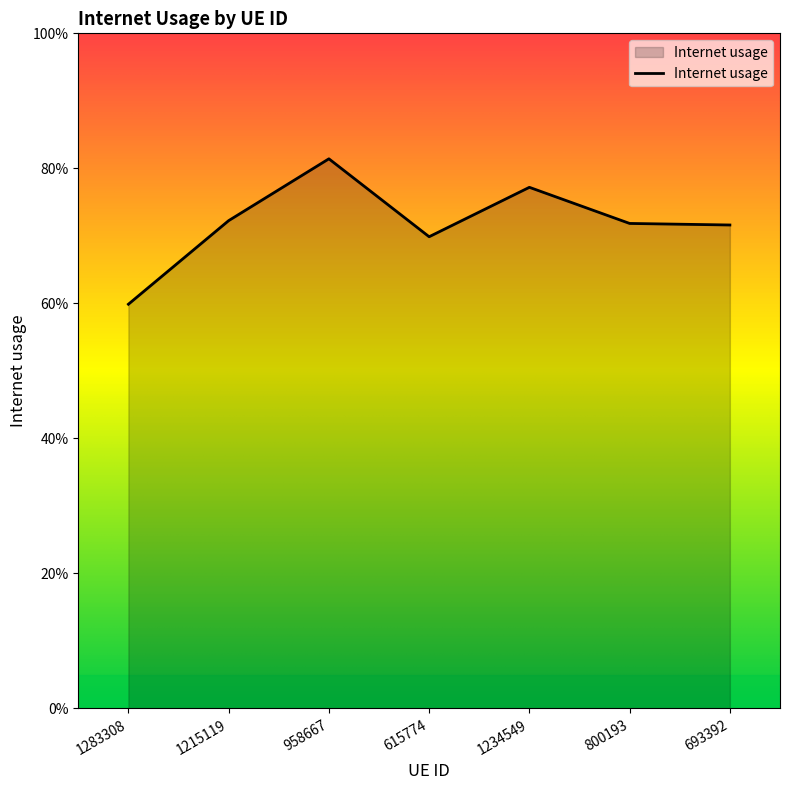

Does the chart display data point markers on the line(s)?

No